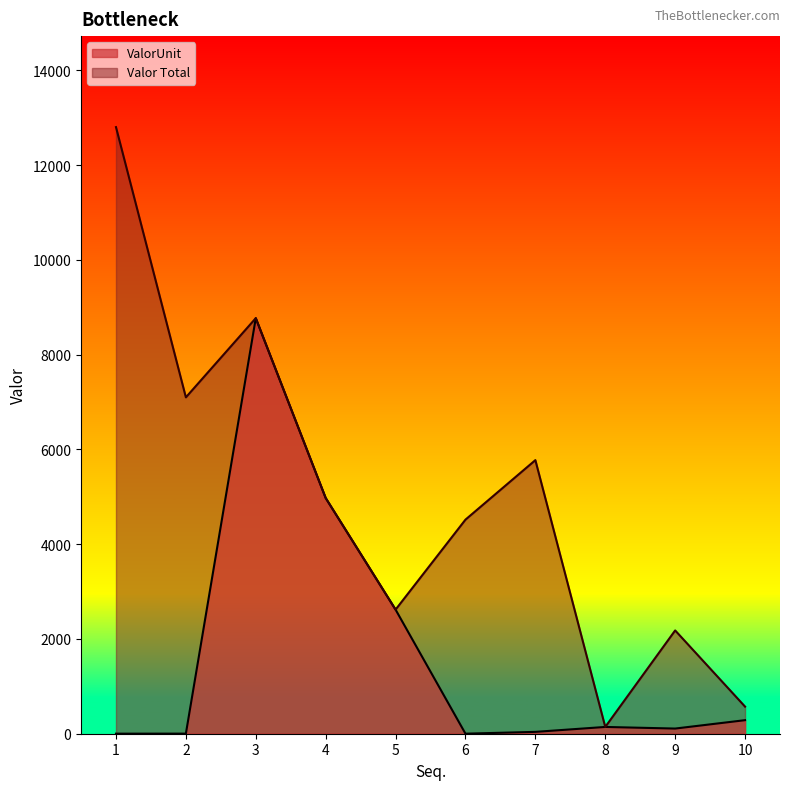

True or false: Valor Total and ValorUnit intersect in this chart.

False